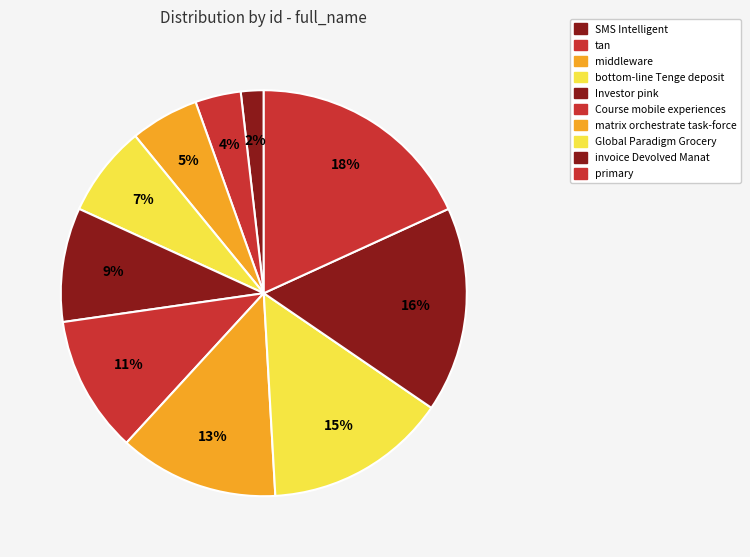

To the nearest percent, what percentage of the pie is primary?

18%